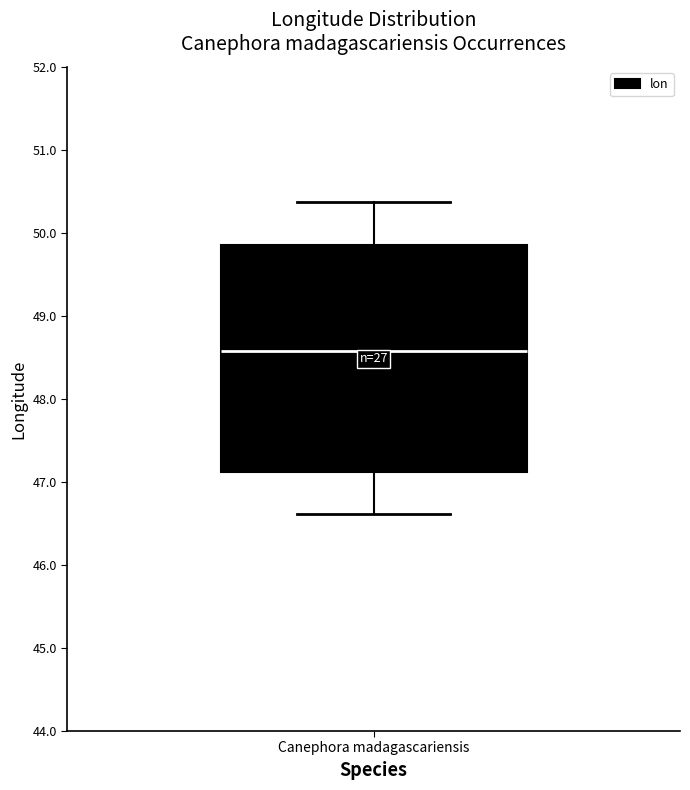

Read this box plot against the y-axis: the position of the median line, the range covered by the box, and the ends of both whiskers. The values are not printed on the chart, so give them approximately, as read against the axis.

median 48.6, box 47.1 to 49.8, whiskers 46.6 to 50.4